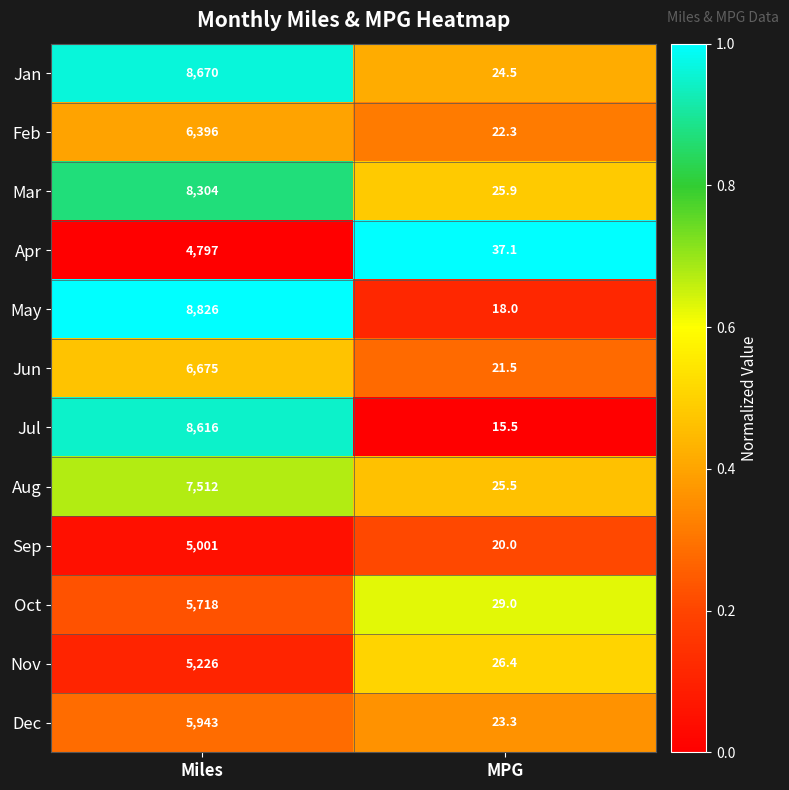

Which series changed the most between Miles and MPG?

May